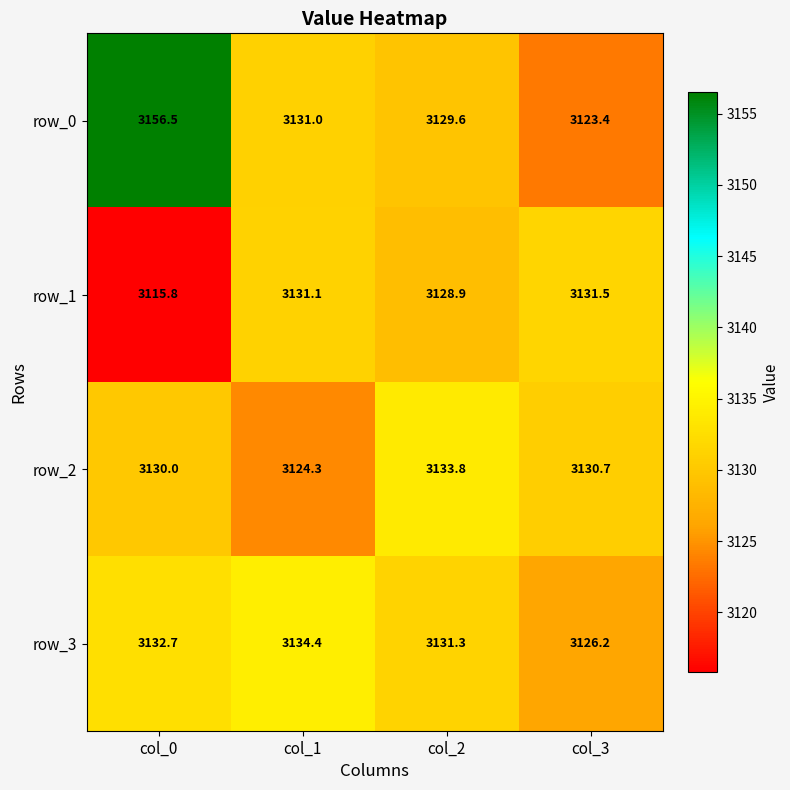

What is the sum of the row_1 values at col_0 and col_3?

6247.3